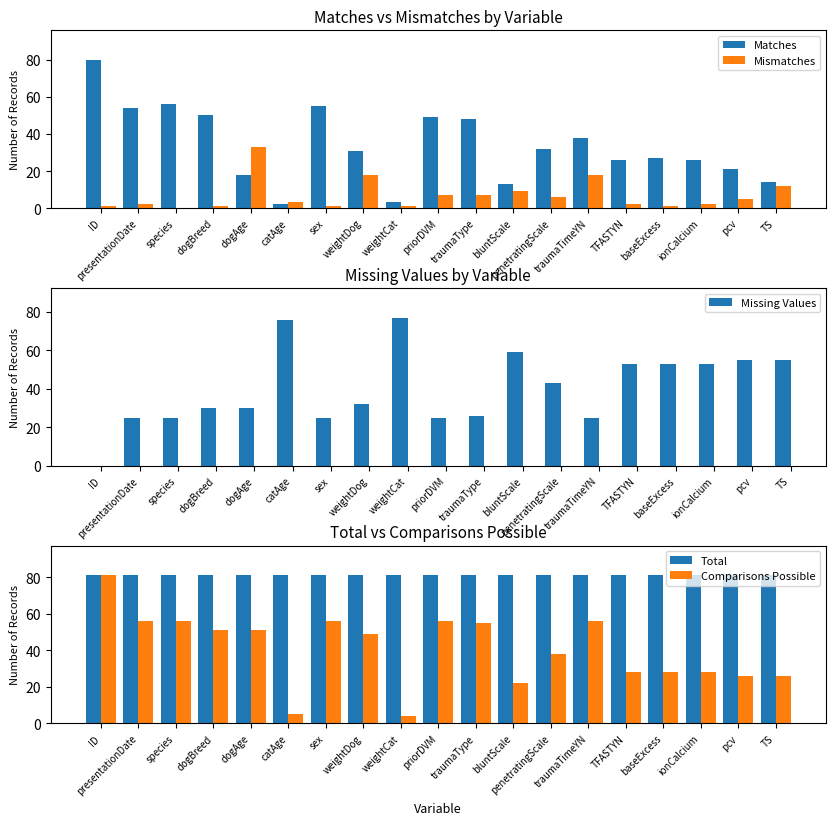

What position from the right is baseExcess?

4